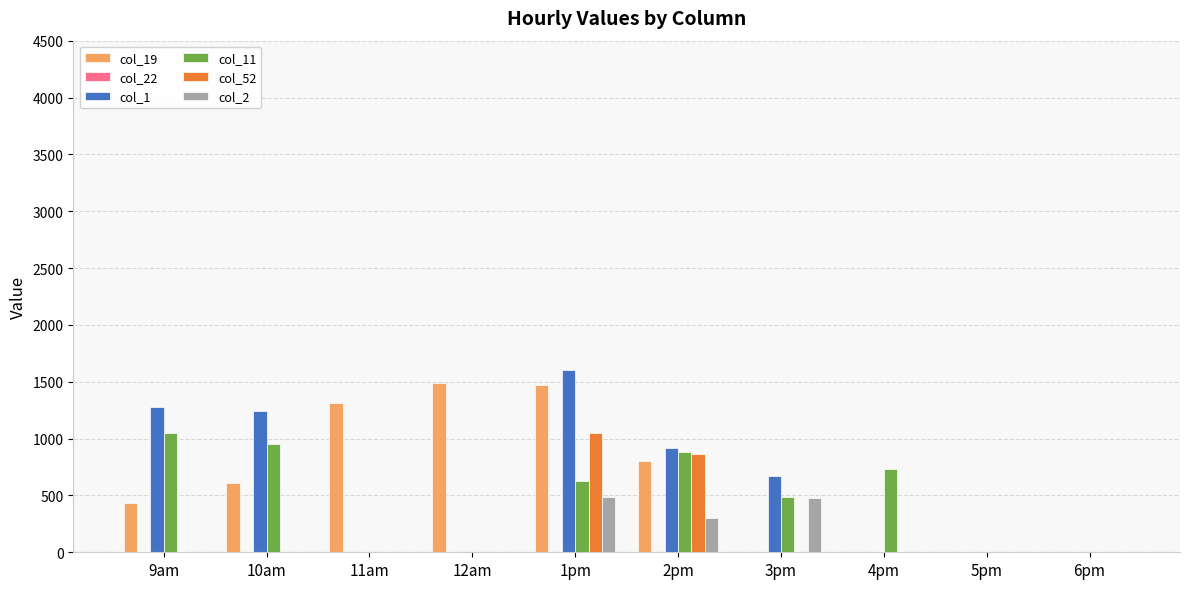

What is the sum of the col_2 values at 2pm and 10am?

302.2